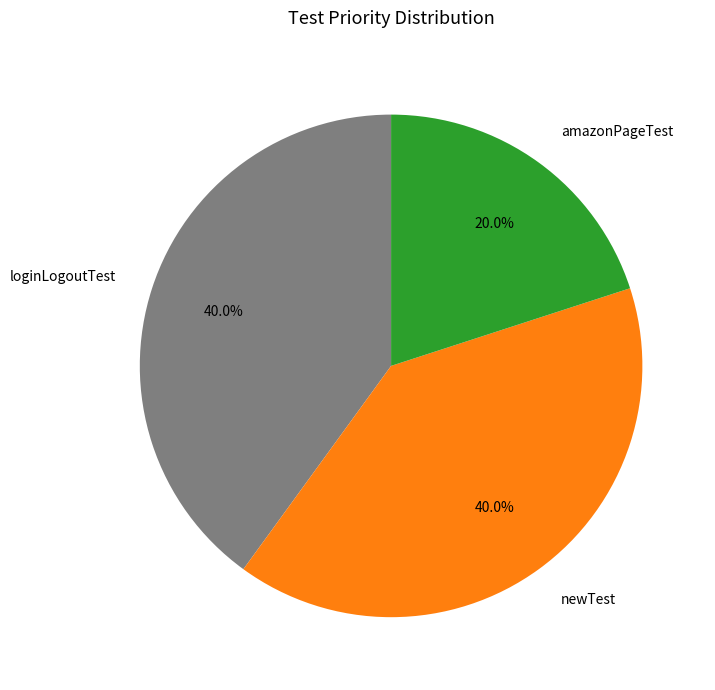

True or false: amazonPageTest accounts for 10% of the total.

False